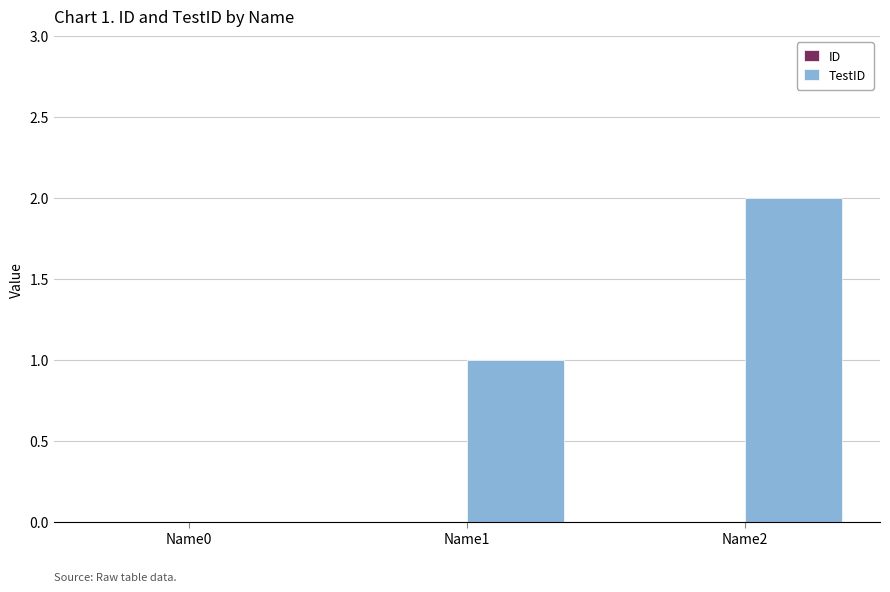

True or false: the data shows -1 at Name0.

False